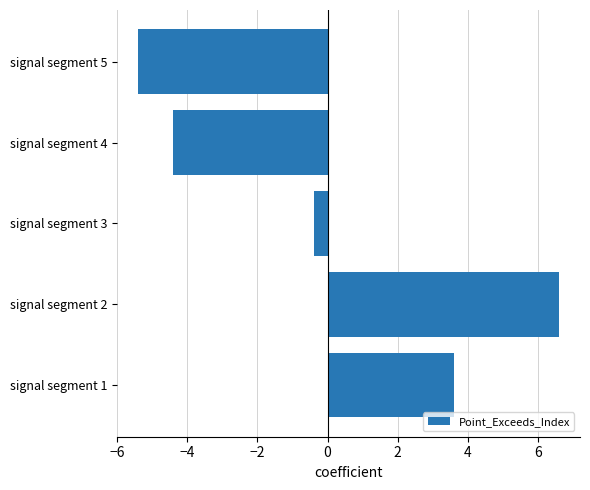

What is the difference between the maximum and minimum values?

12.0